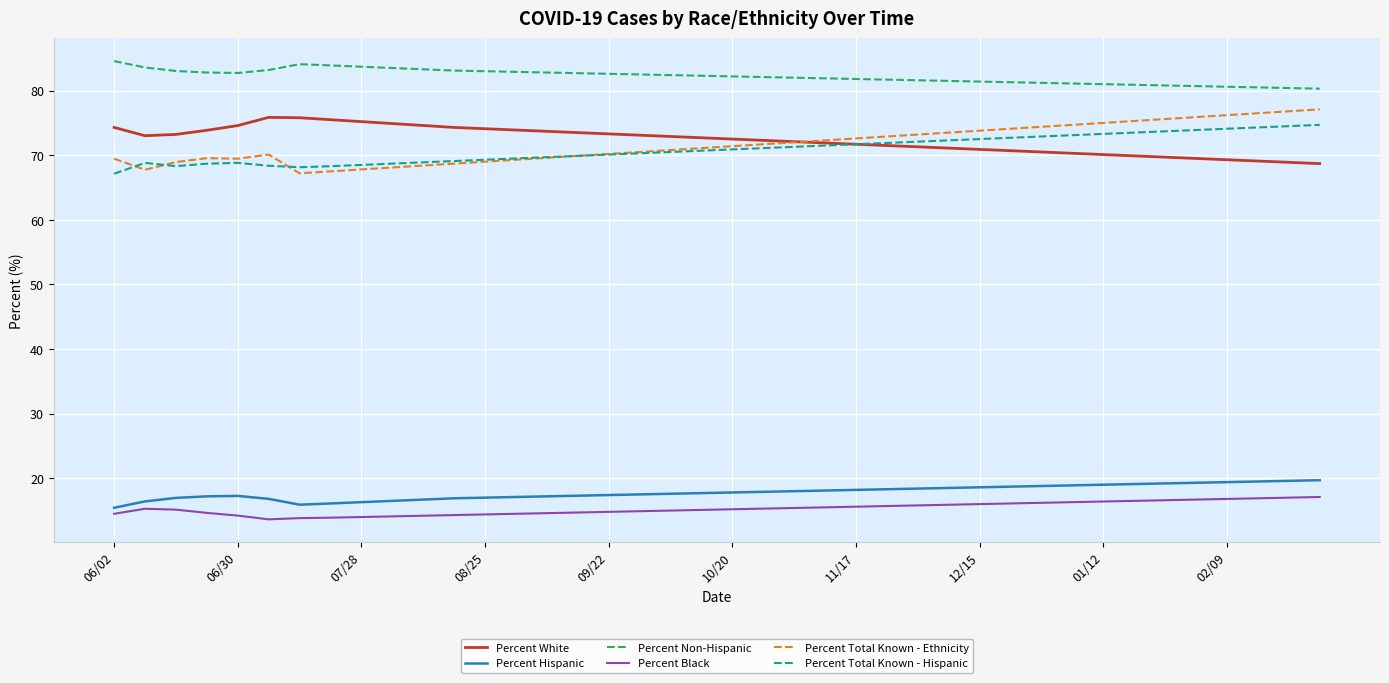

What is the minimum value for Percent Total Known - Ethnicity?

67.2